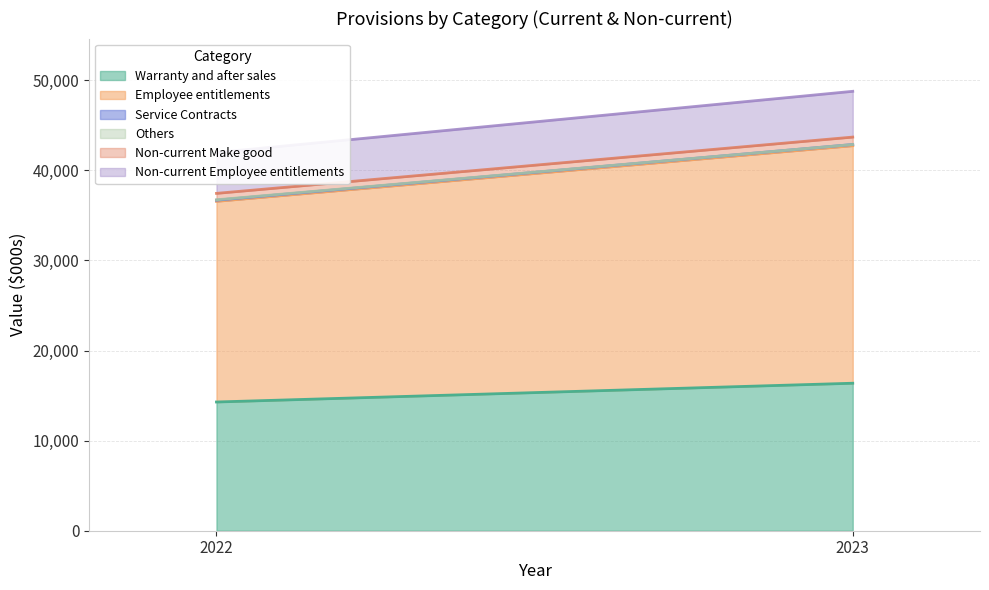

The value of Warranty and after sales at 2022 is 6318. True or false?

False